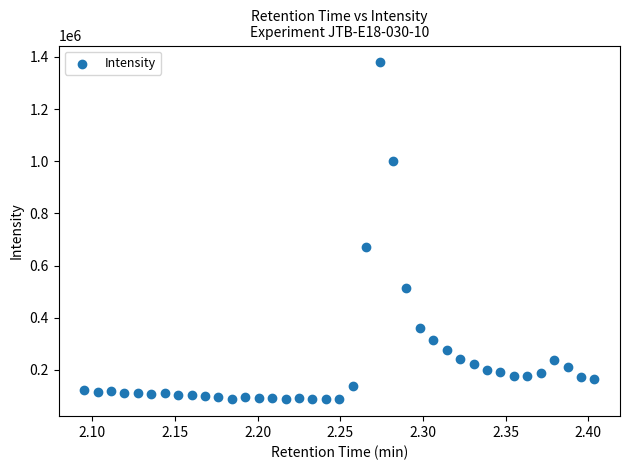

What Y value in the scatter plot is closest to 733359?

672577